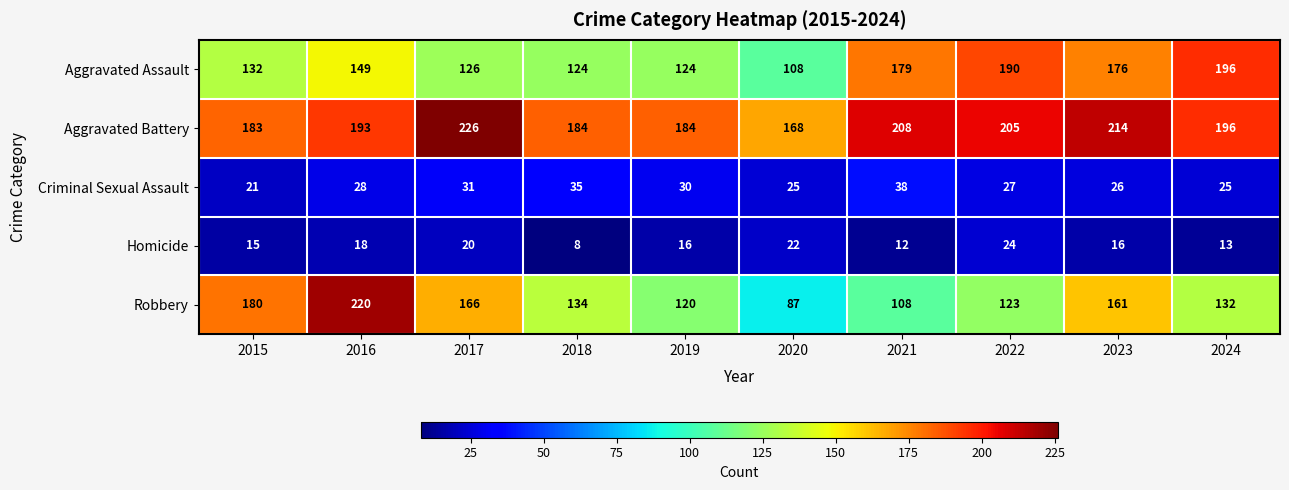

Count the number of data series in this chart.

5